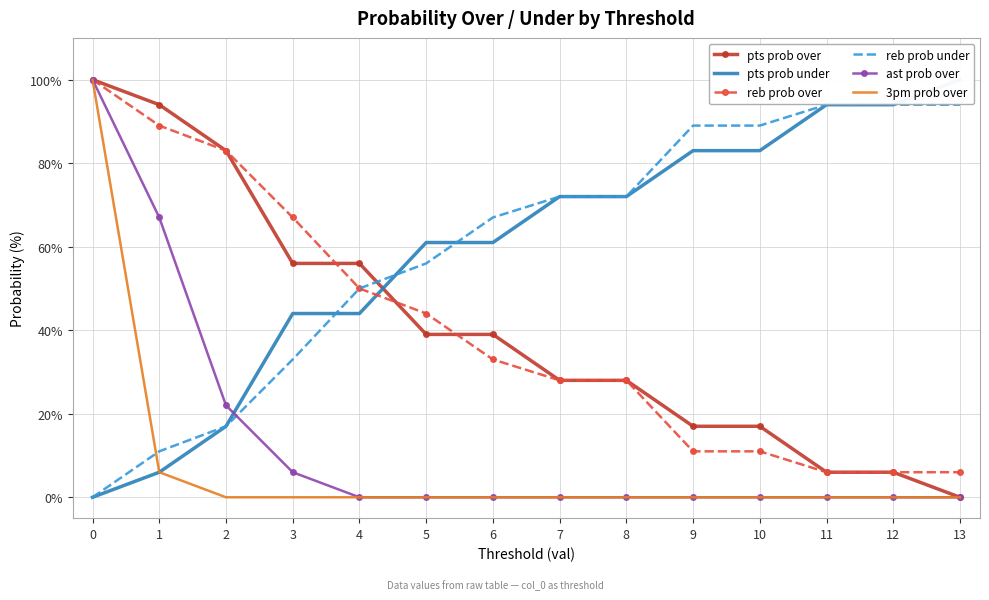

The reb prob under series shows 104 at 7. True or false?

False